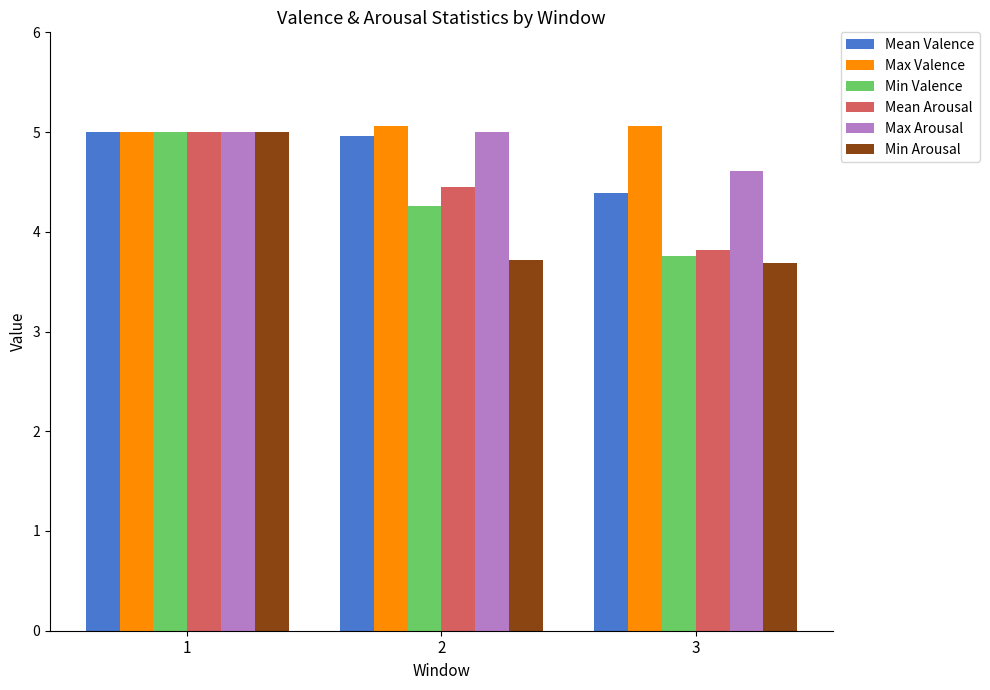

Which category has the lowest value in the Mean Arousal series?

3